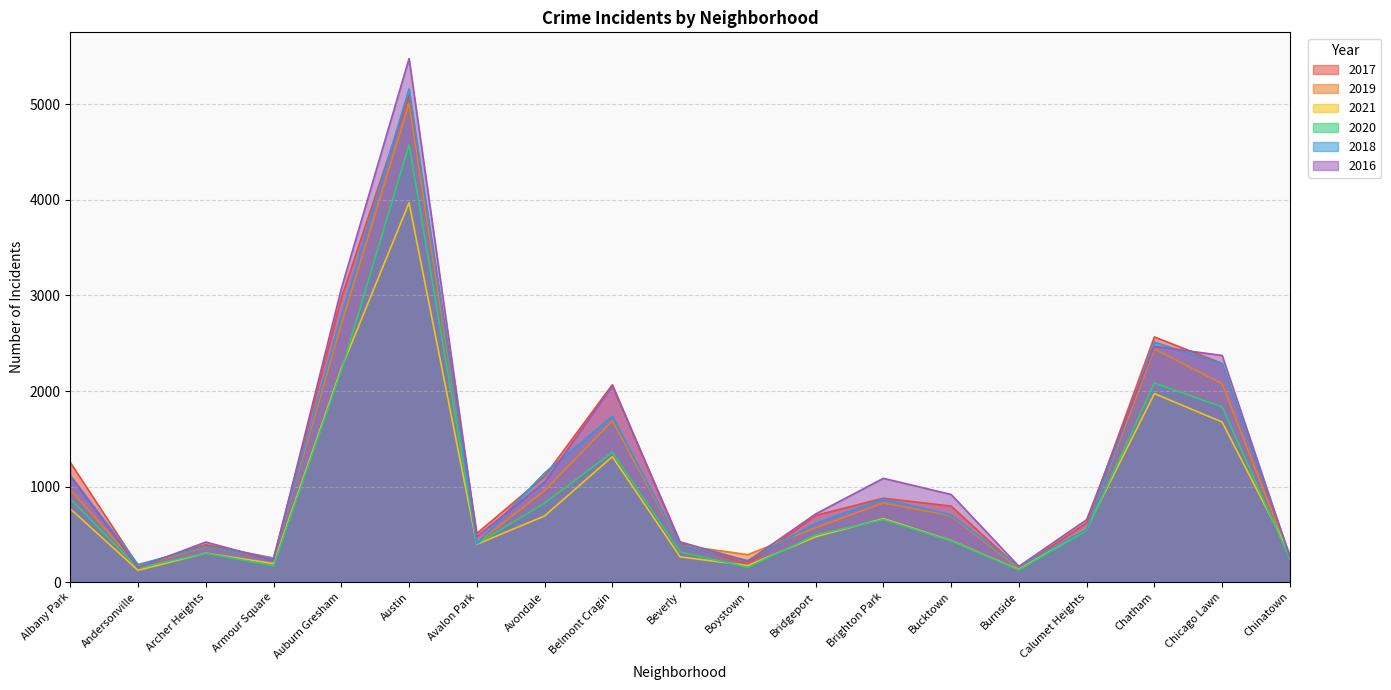

Which series has the largest total across all categories?

2016